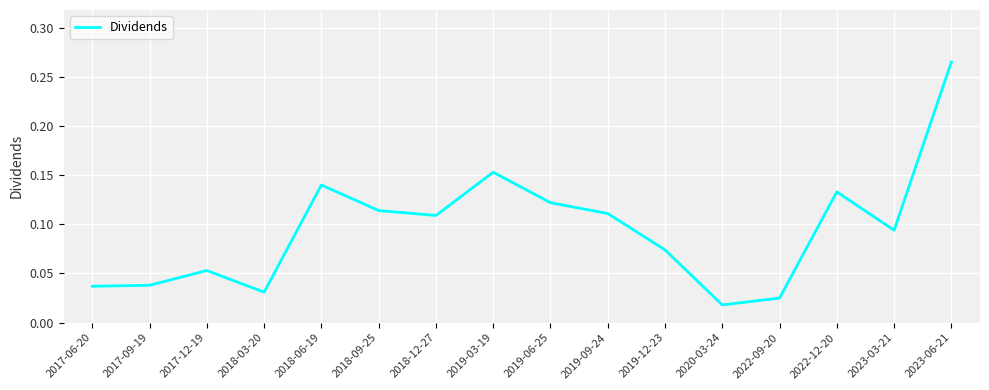

How many interior local peaks (higher than both neighbors) does the data have?

4